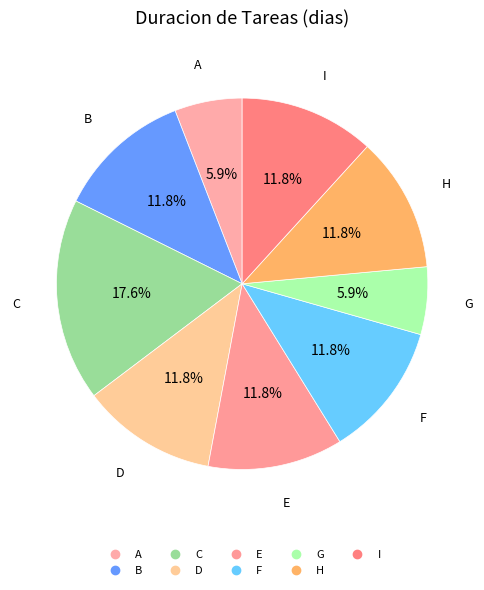

To the nearest percent, what is the combined percentage of B and D?

24%